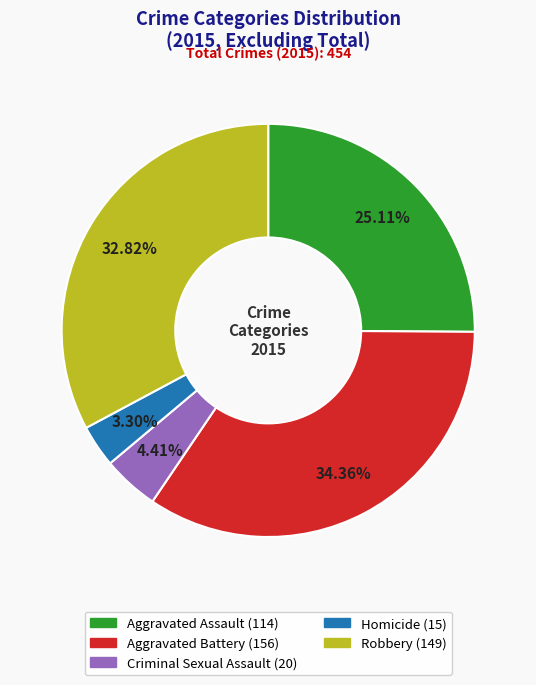

To the nearest percent, what portion does Aggravated Assault represent?

25%